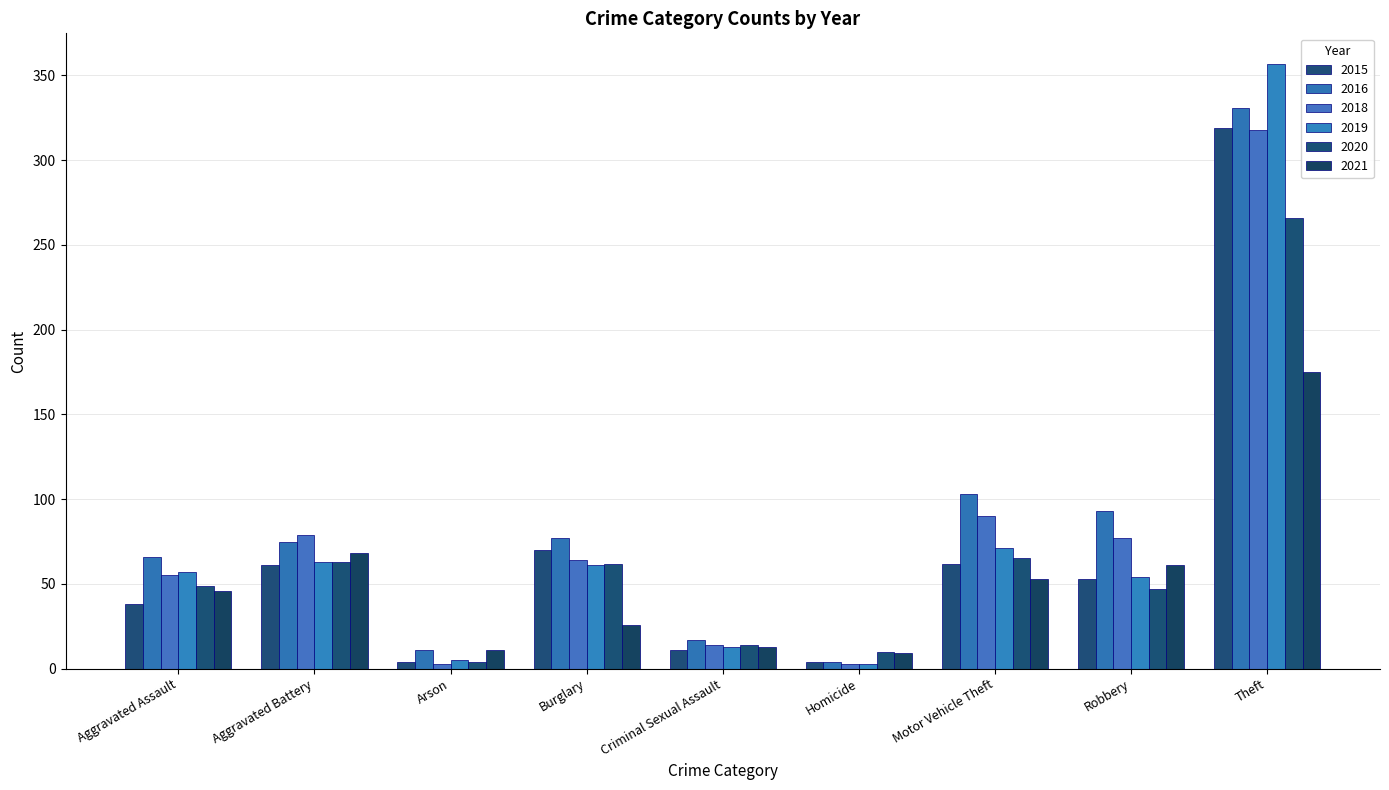

Reading left to right, transcribe all the data shown in this chart.

2015: Aggravated Assault=38	Aggravated Battery=61	Arson=4	Burglary=70	Criminal Sexual Assault=11	Homicide=4	Motor Vehicle Theft=62	Robbery=53	Theft=319
2016: Aggravated Assault=66	Aggravated Battery=75	Arson=11	Burglary=77	Criminal Sexual Assault=17	Homicide=4	Motor Vehicle Theft=103	Robbery=93	Theft=331
2018: Aggravated Assault=55	Aggravated Battery=79	Arson=3	Burglary=64	Criminal Sexual Assault=14	Homicide=3	Motor Vehicle Theft=90	Robbery=77	Theft=318
2019: Aggravated Assault=57	Aggravated Battery=63	Arson=5	Burglary=61	Criminal Sexual Assault=13	Homicide=3	Motor Vehicle Theft=71	Robbery=54	Theft=357
2020: Aggravated Assault=49	Aggravated Battery=63	Arson=4	Burglary=62	Criminal Sexual Assault=14	Homicide=10	Motor Vehicle Theft=65	Robbery=47	Theft=266
2021: Aggravated Assault=46	Aggravated Battery=68	Arson=11	Burglary=26	Criminal Sexual Assault=13	Homicide=9	Motor Vehicle Theft=53	Robbery=61	Theft=175